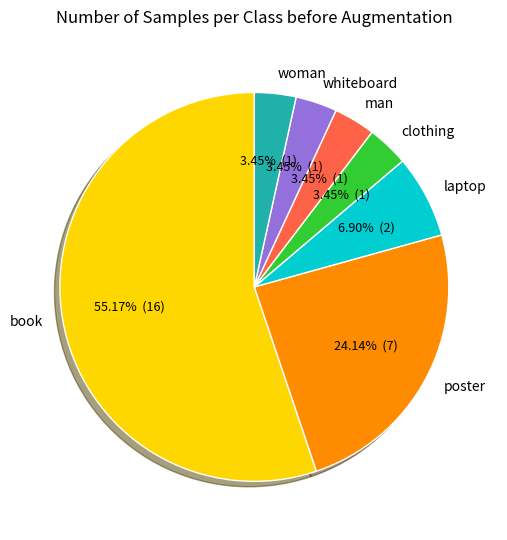

Which category has the biggest portion of the pie?

book